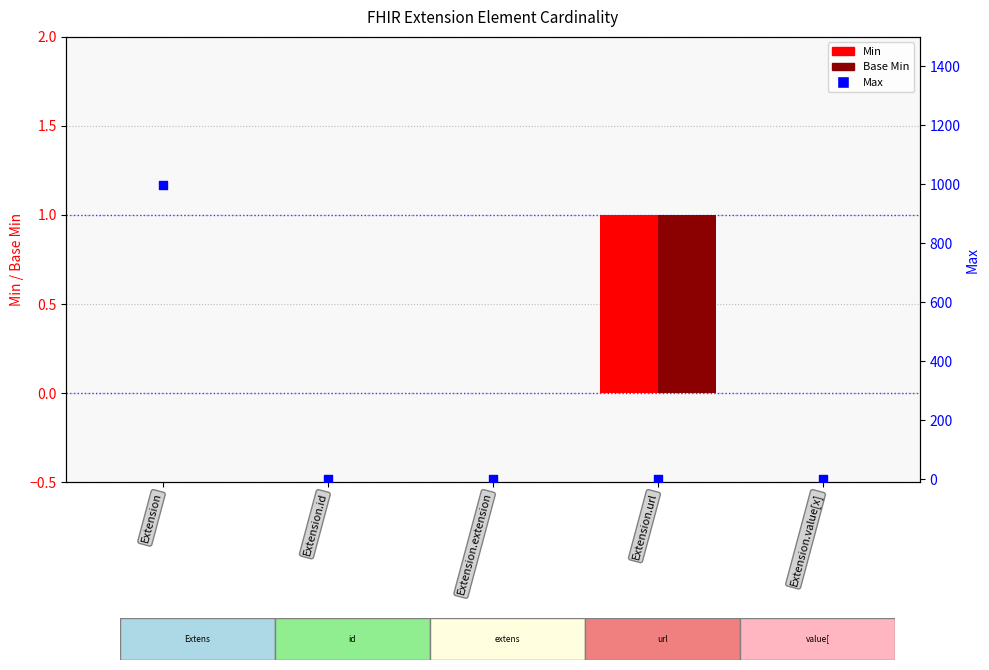

Which series has the largest total across all categories?

Max